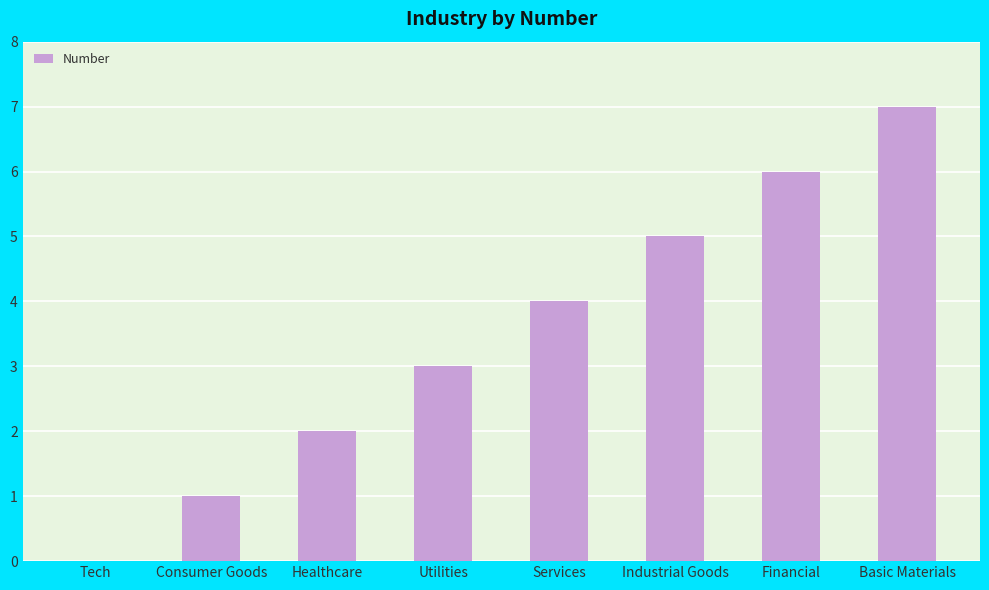

Is it true that the value at Basic Materials is 7?

True